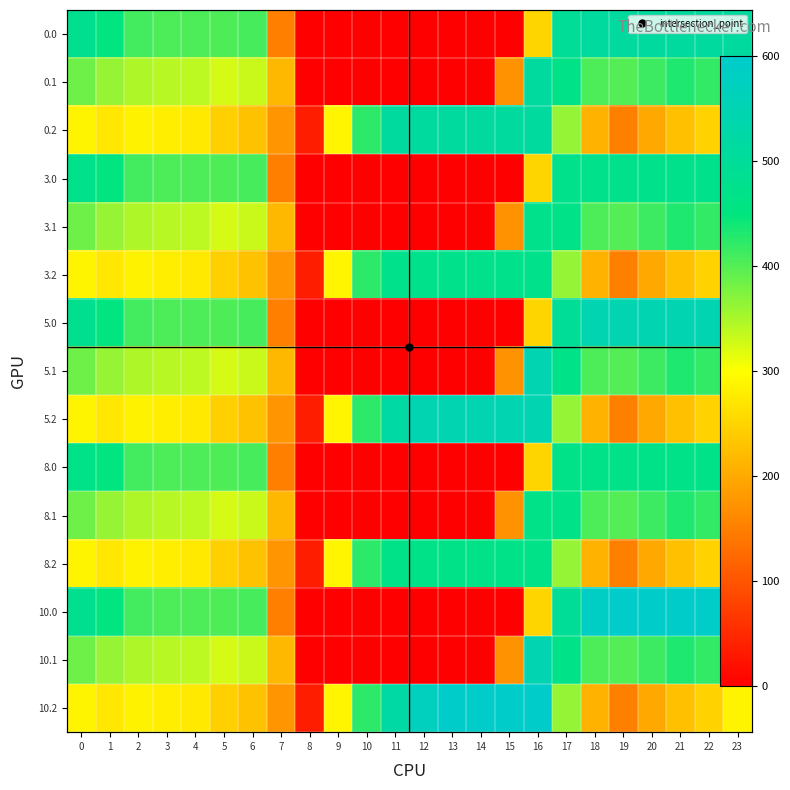

What is the difference between the 8.0 values at 20 and 15?

468.0